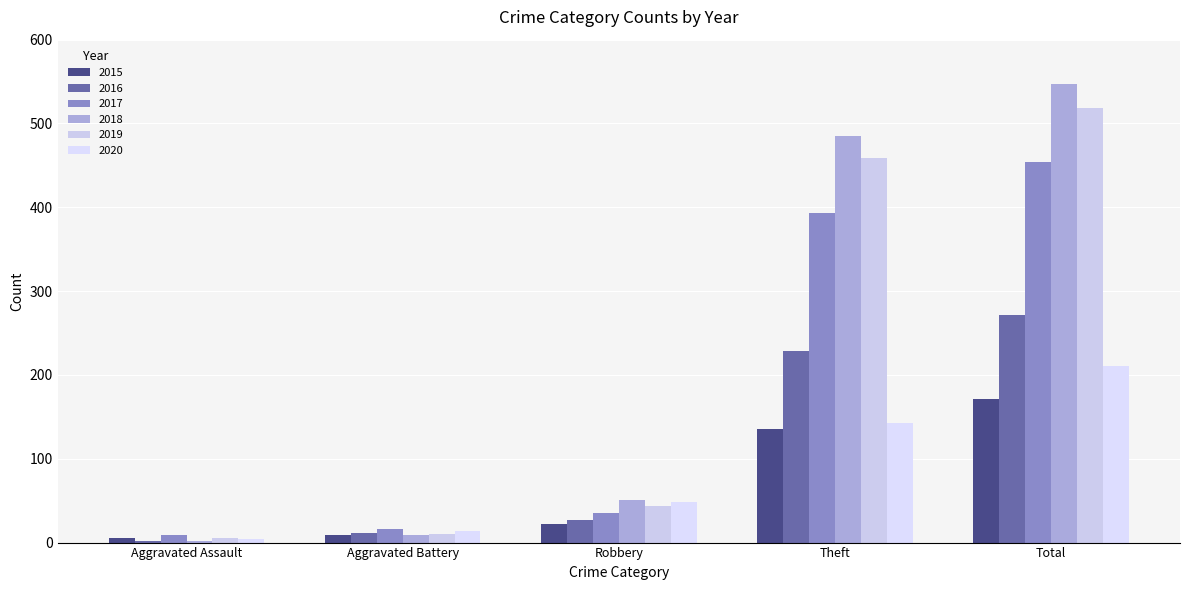

What are all the series names shown in the legend?

2015, 2016, 2017, 2018, 2019, 2020